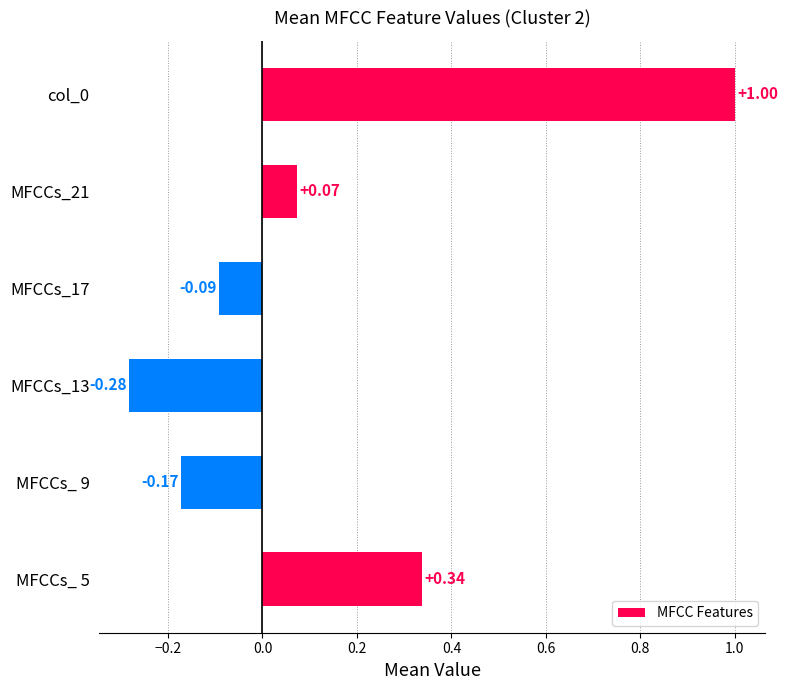

List the labels in order of value, largest first.

col_0, MFCCs_ 5, MFCCs_21, MFCCs_17, MFCCs_ 9, MFCCs_13